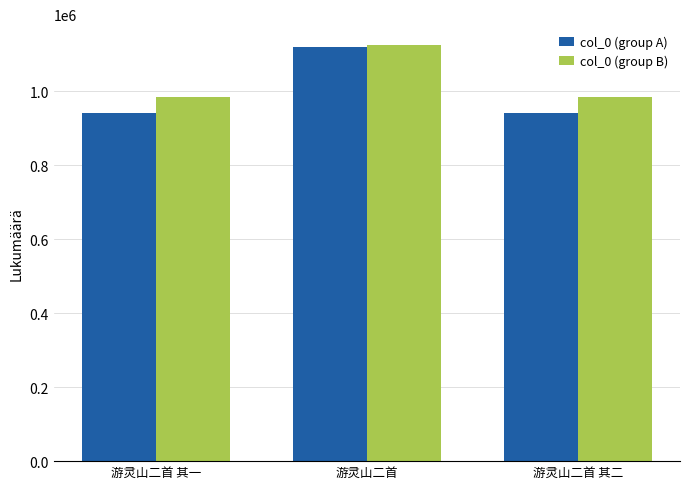

What is the spread (max minus min) of values at 游灵山二首 其二?

41412